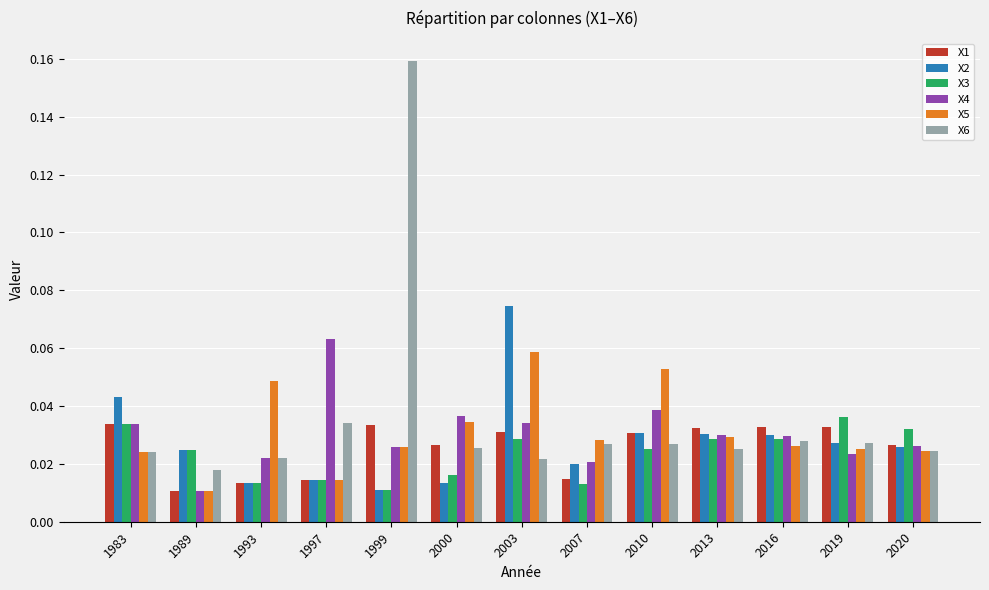

How many bars are there in each group?

6